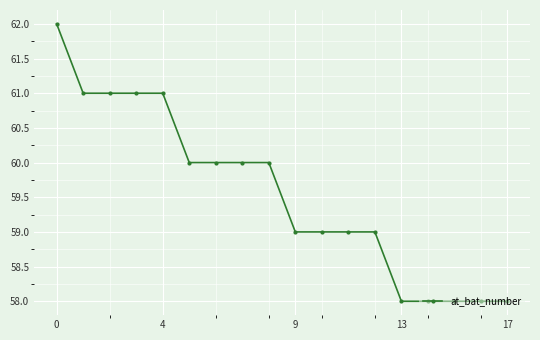

Reading right to left, extract all data points from this chart.

58	58	58	58	58	59	59	59	59	60	60	60	60	61	61	61	61	62